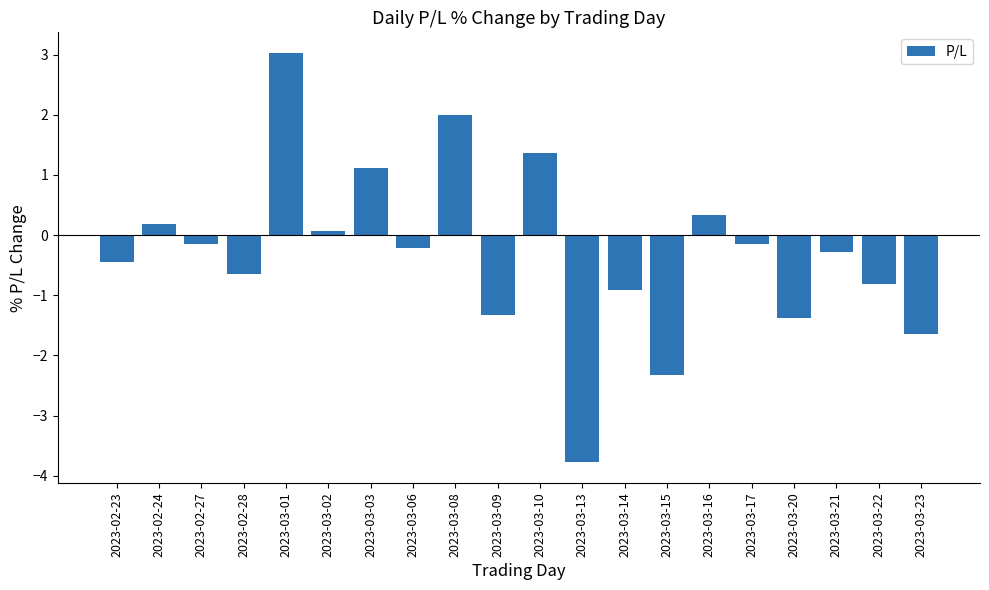

What is the label of the 20th bar from the right?

2023-02-23